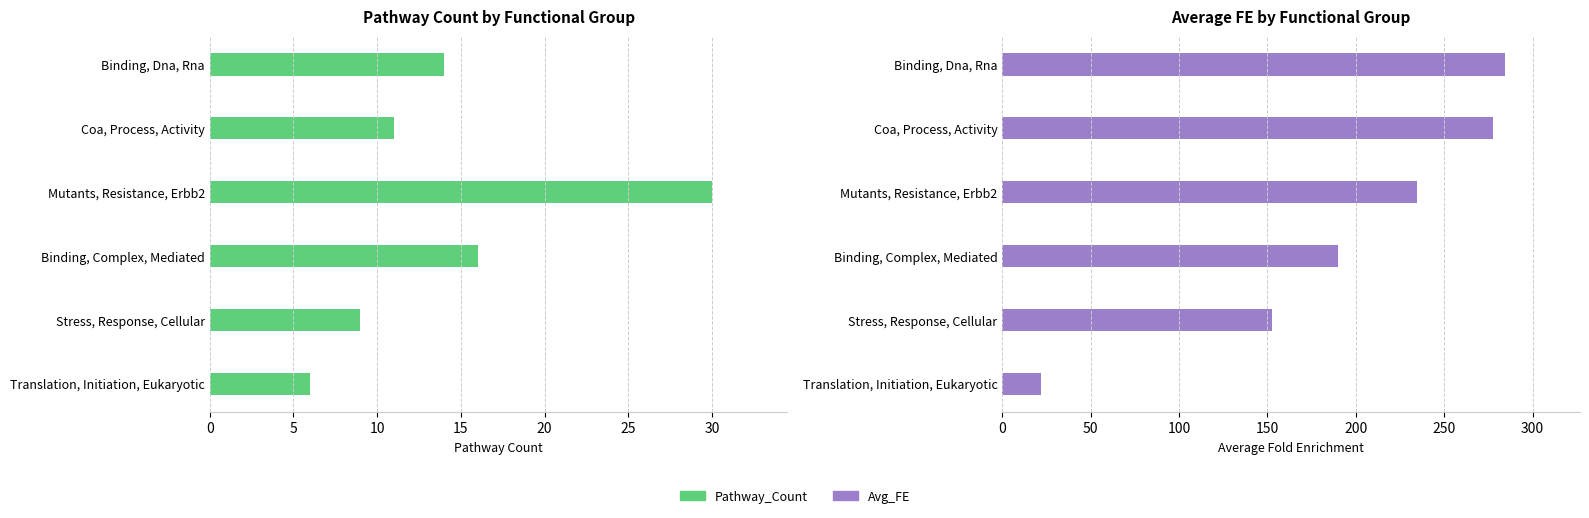

Which series changed the most between Mutants, Resistance, Erbb2 and Binding, Complex, Mediated?

Avg_FE